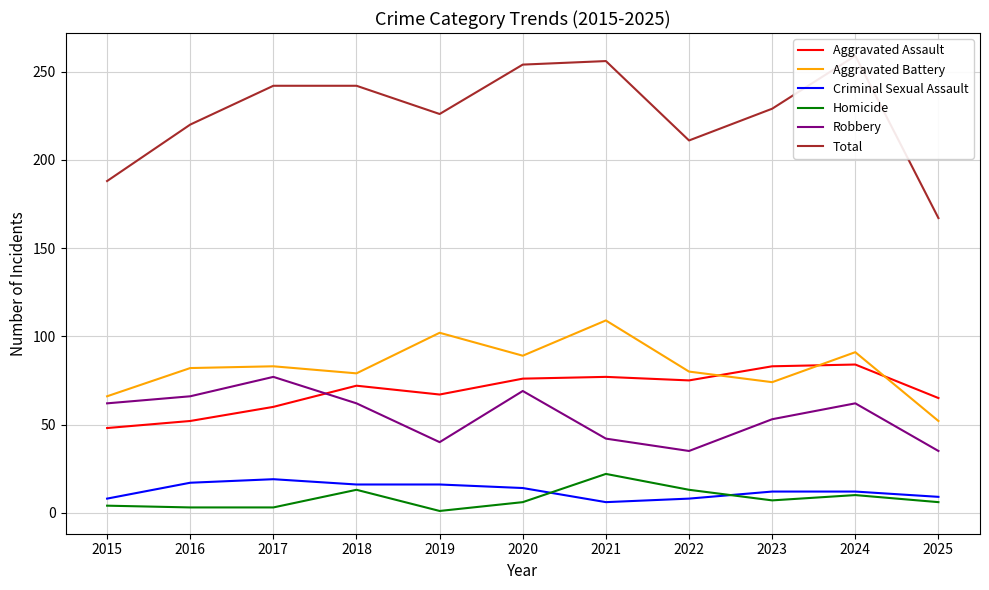

True or false: Robbery and Aggravated Battery intersect in this chart.

False